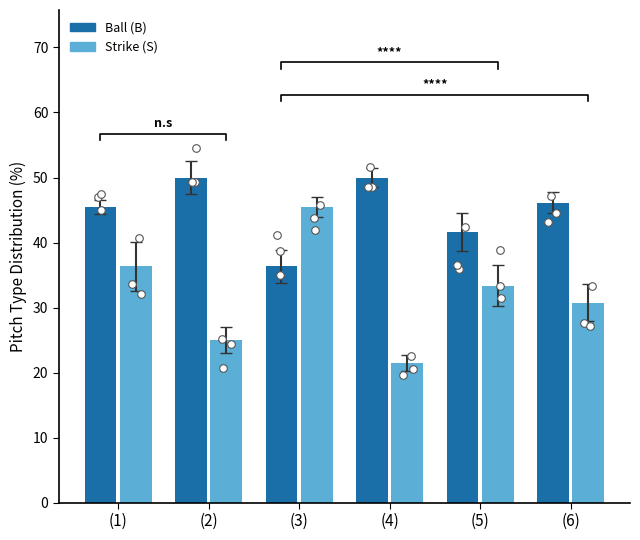

Which series has the widest spread of Y values?

Strike (S)